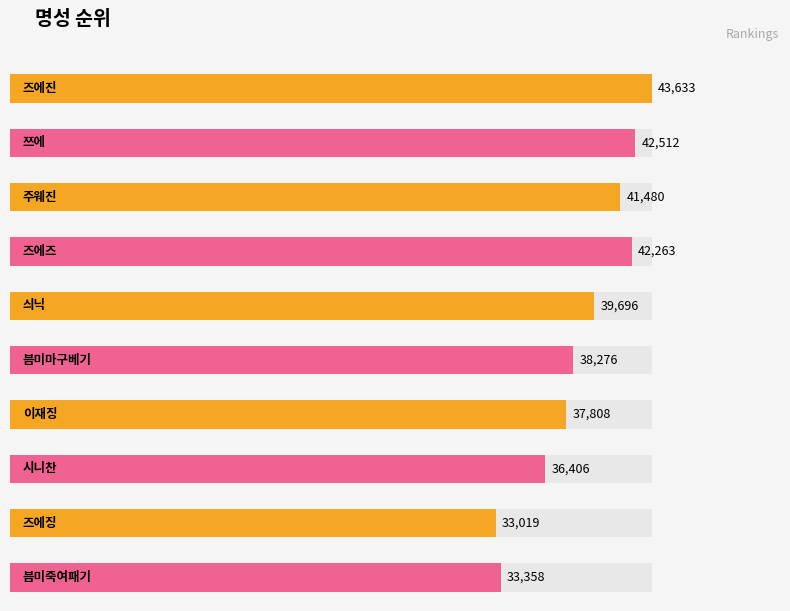

Reading left to right, extract all data points from this chart.

43633	42512	41480	42263	39696	38276	37808	36406	33019	33358